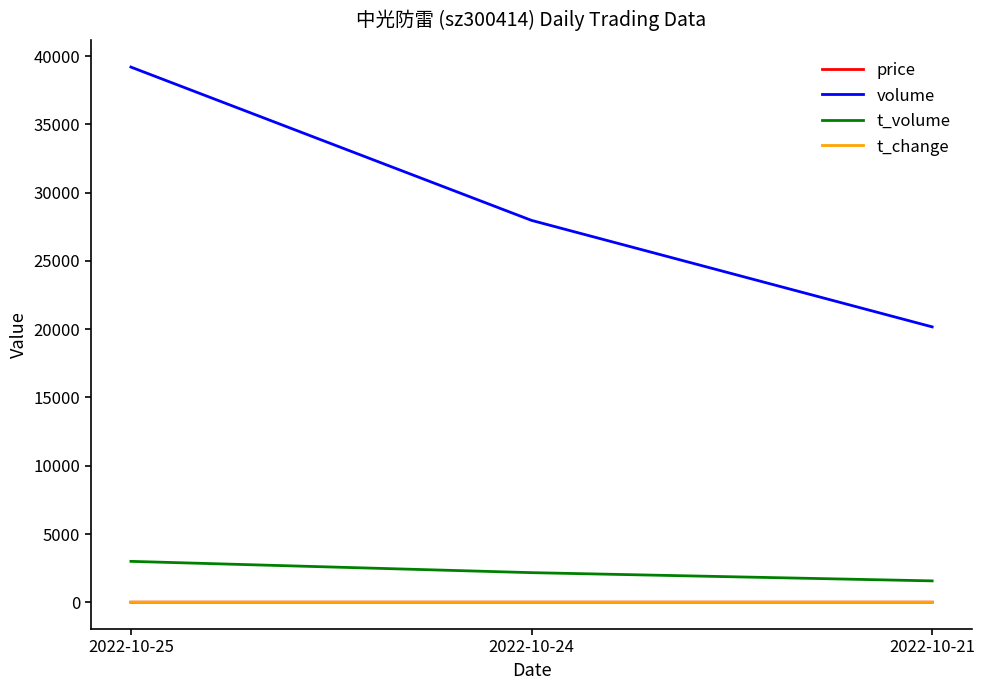

Where does the volume series first go above 27970?

2022-10-25